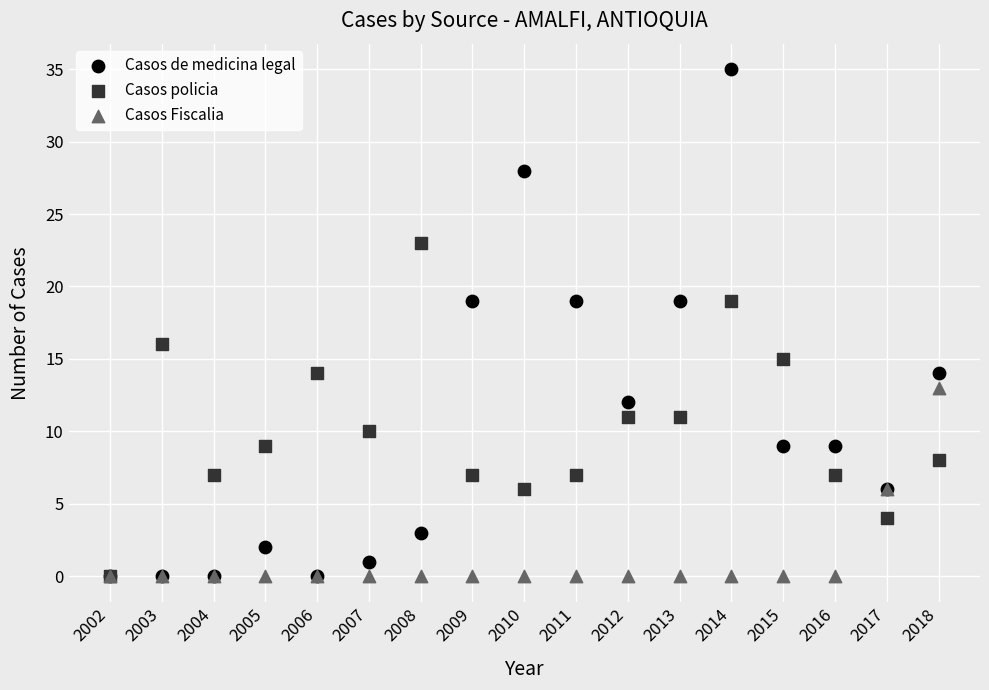

Across all series, what Y value is closest to 17?

16